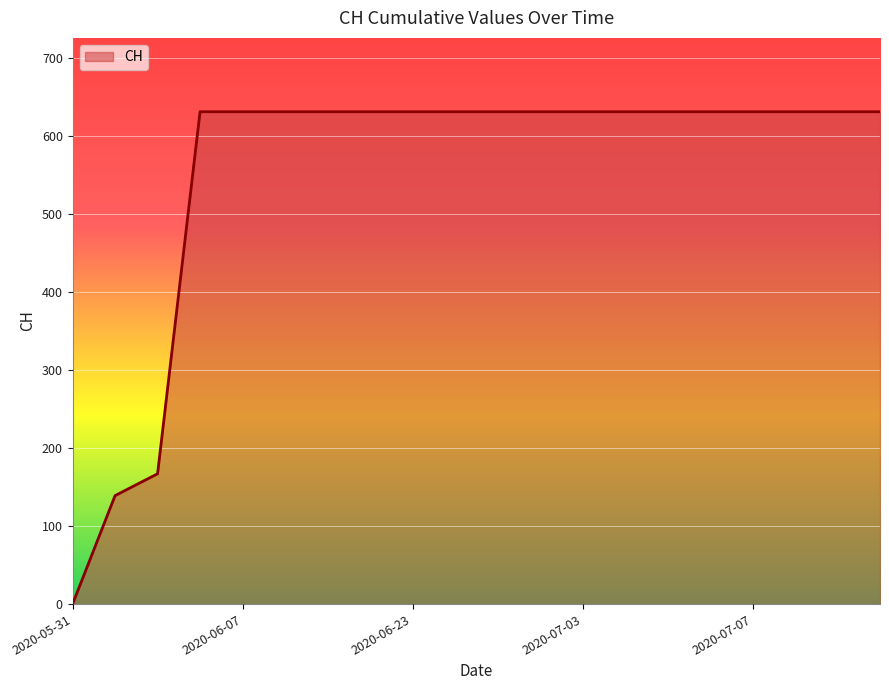

What is the difference between the second highest and minimum values?

631